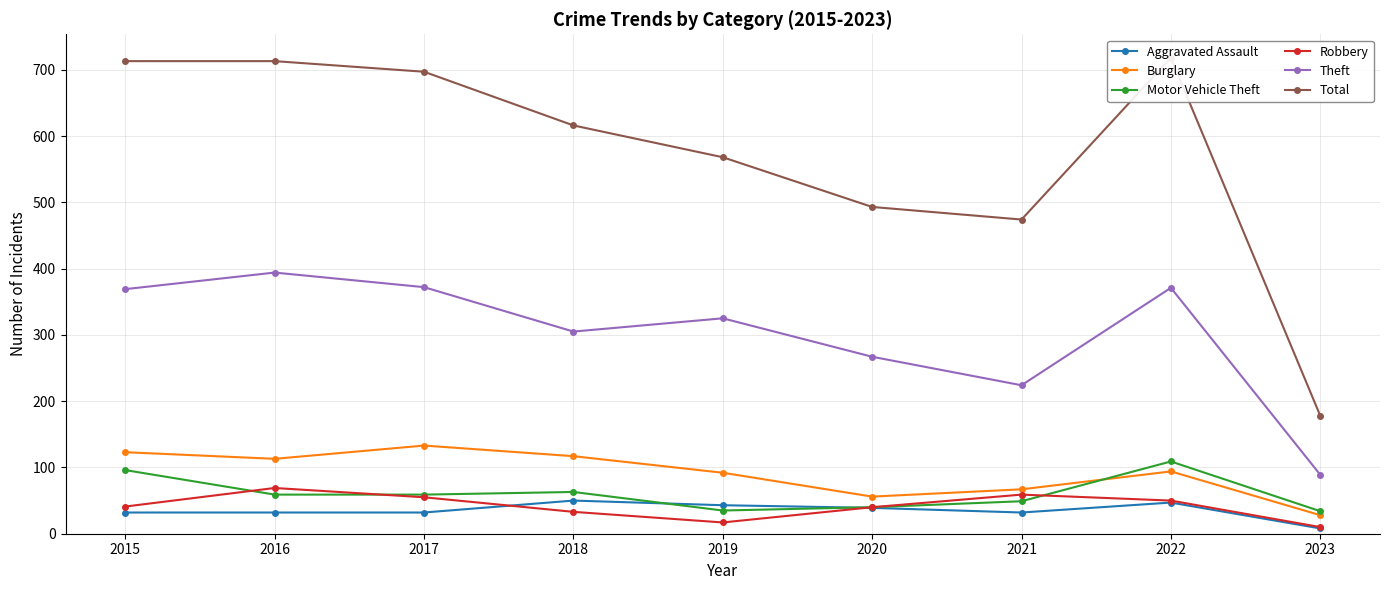

Which series has the largest total across all categories?

Total